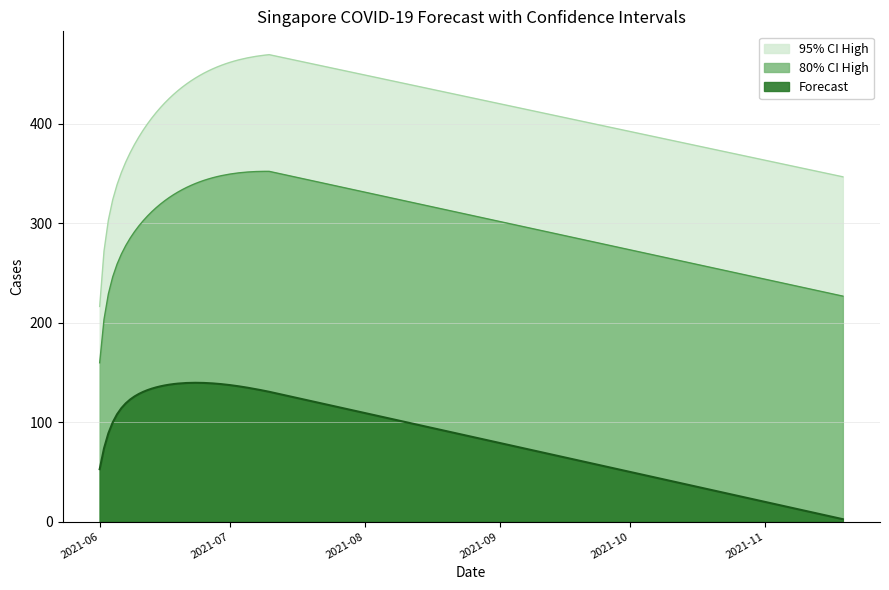

What is the label of the 11th point from the left?

2021-11-01